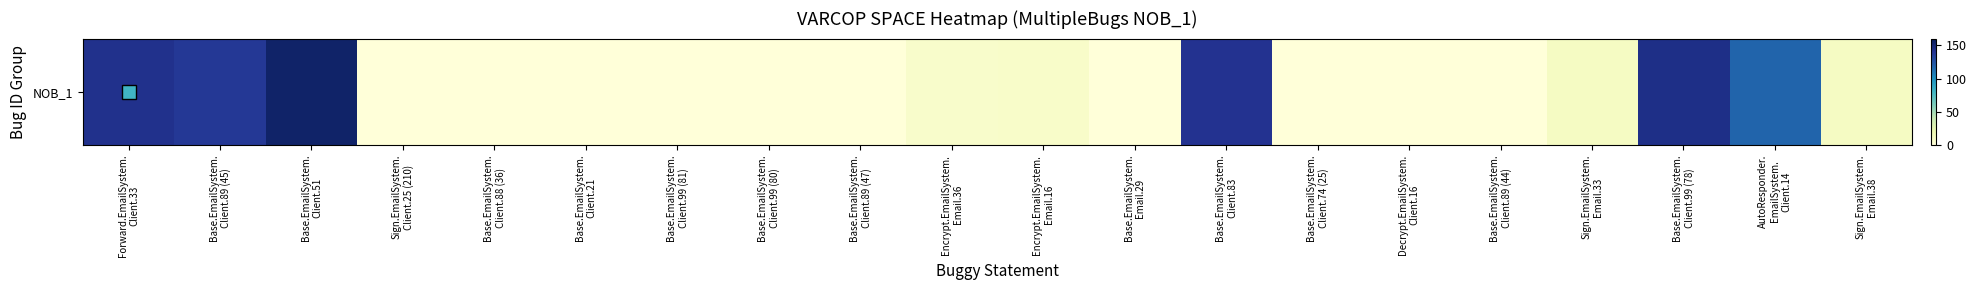

What is the difference between the maximum and minimum values?

154